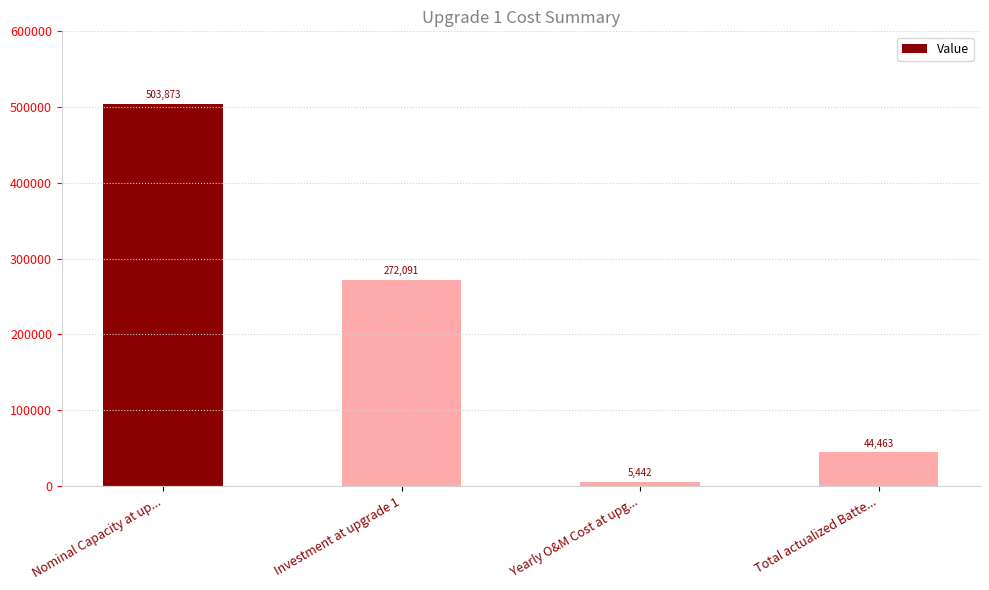

Where does the data first go above 272091?

Nominal Capacity at up...